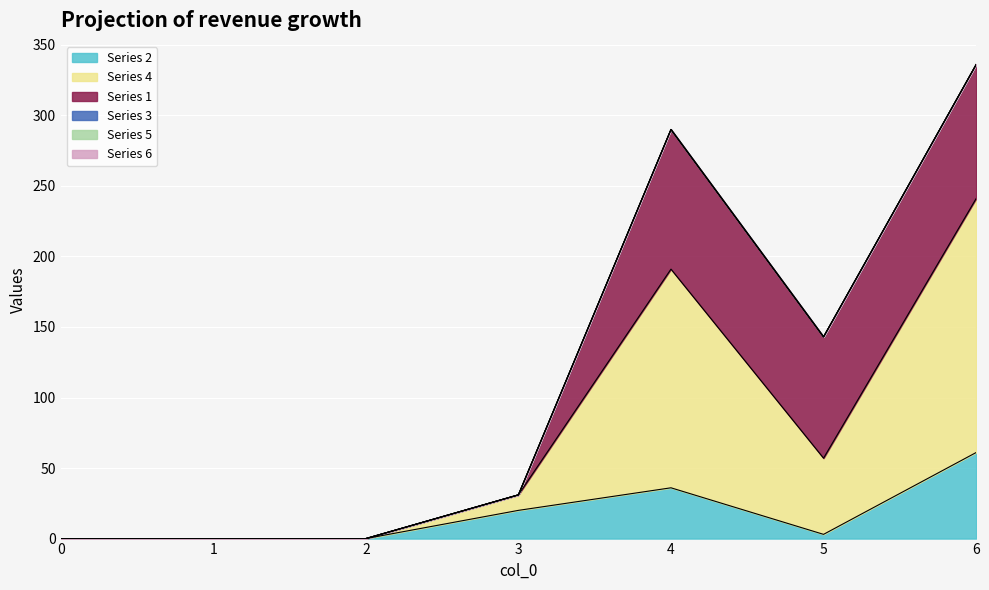

At which category is the sum across all series the highest?

6